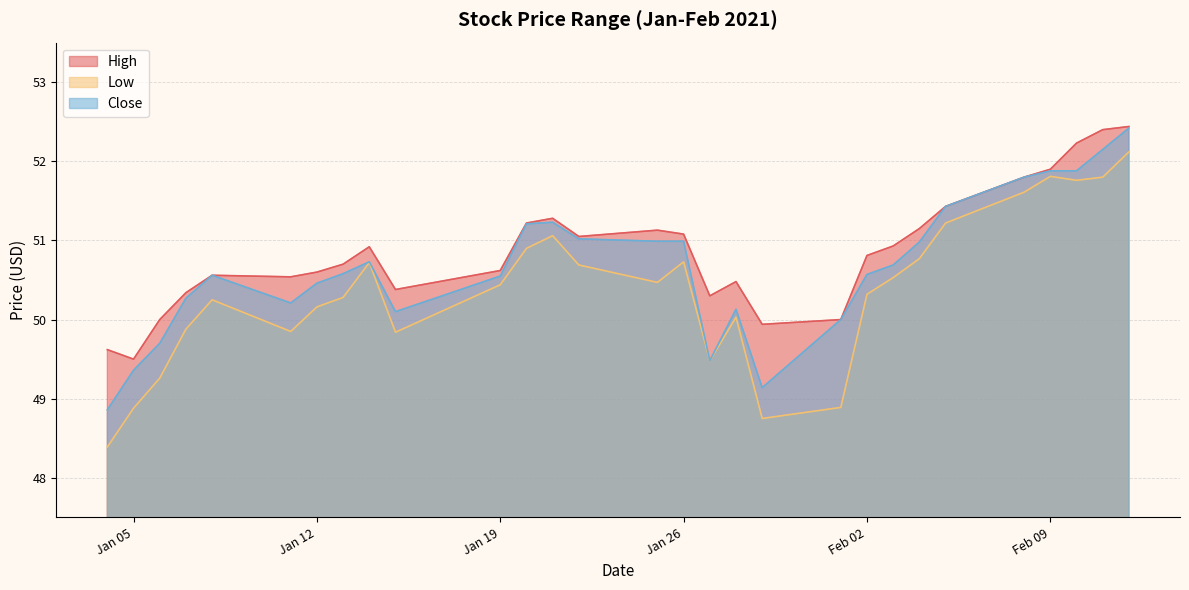

In Close, how many points are lower than both neighbors (excluding endpoints)?

4